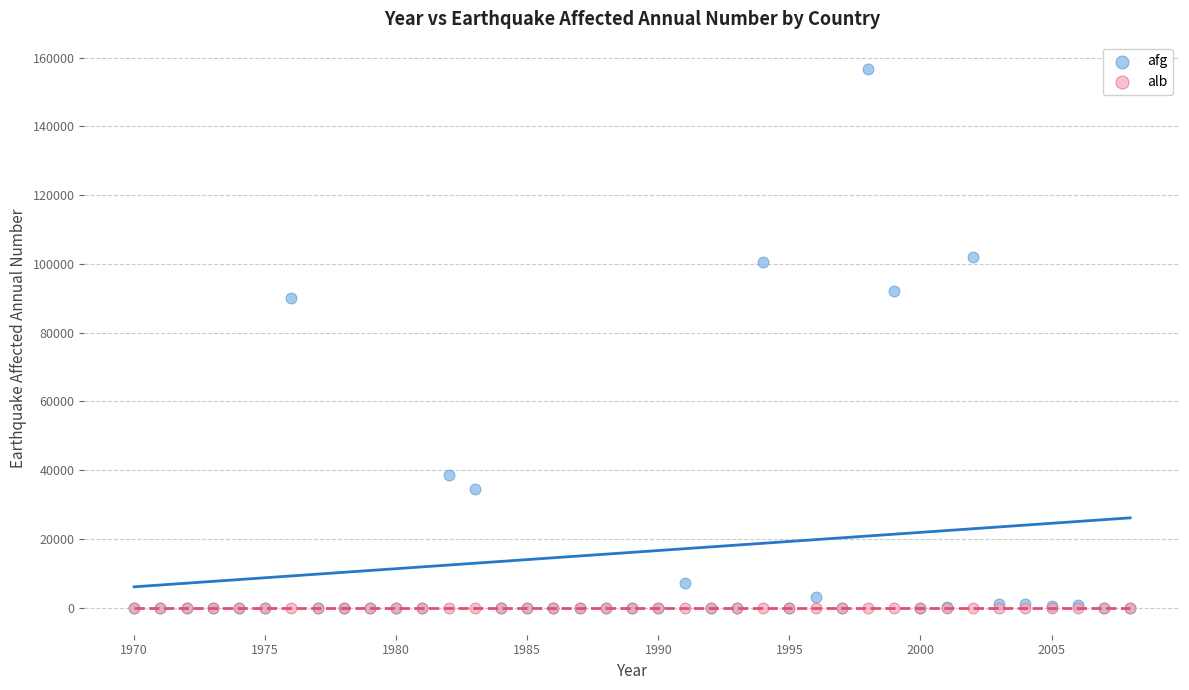

In the afg series, what Y value is closest to 78400?

90050